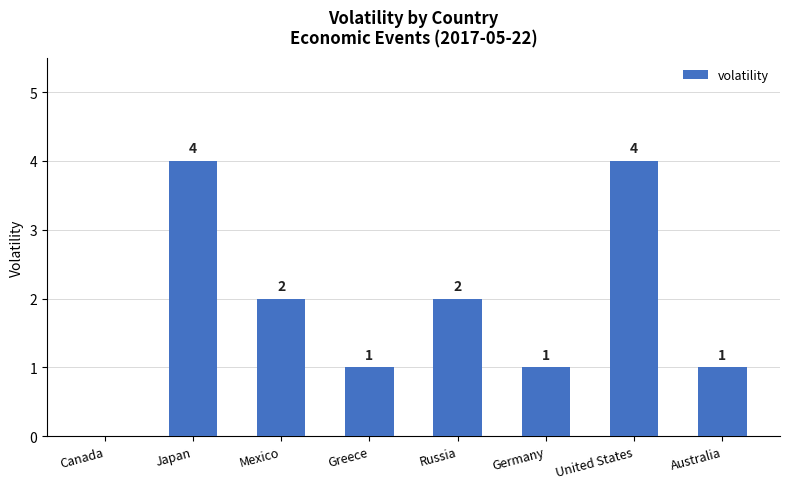

What is the greatest value displayed?

4